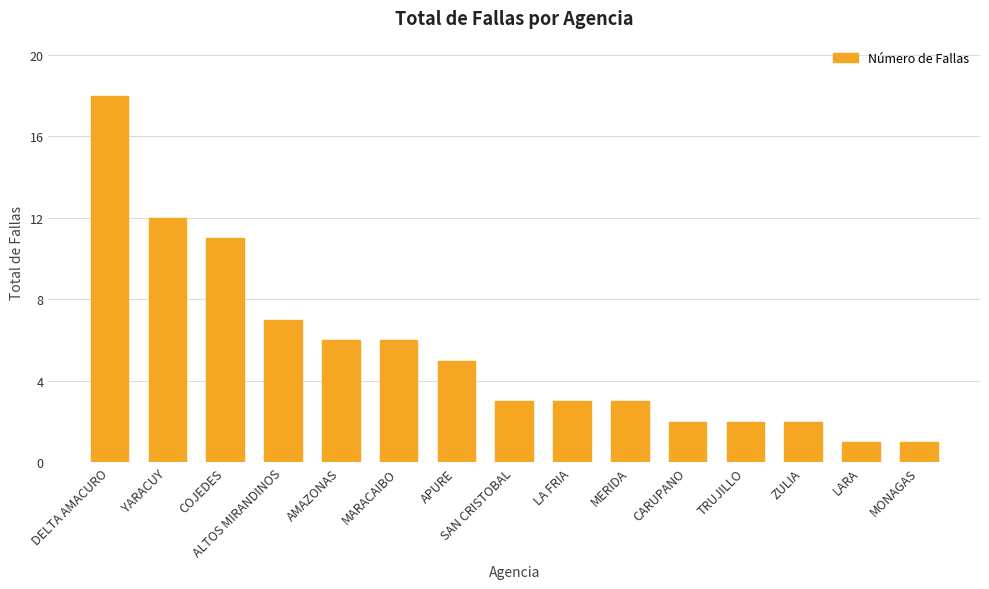

What is the maximum value shown in the chart?

18